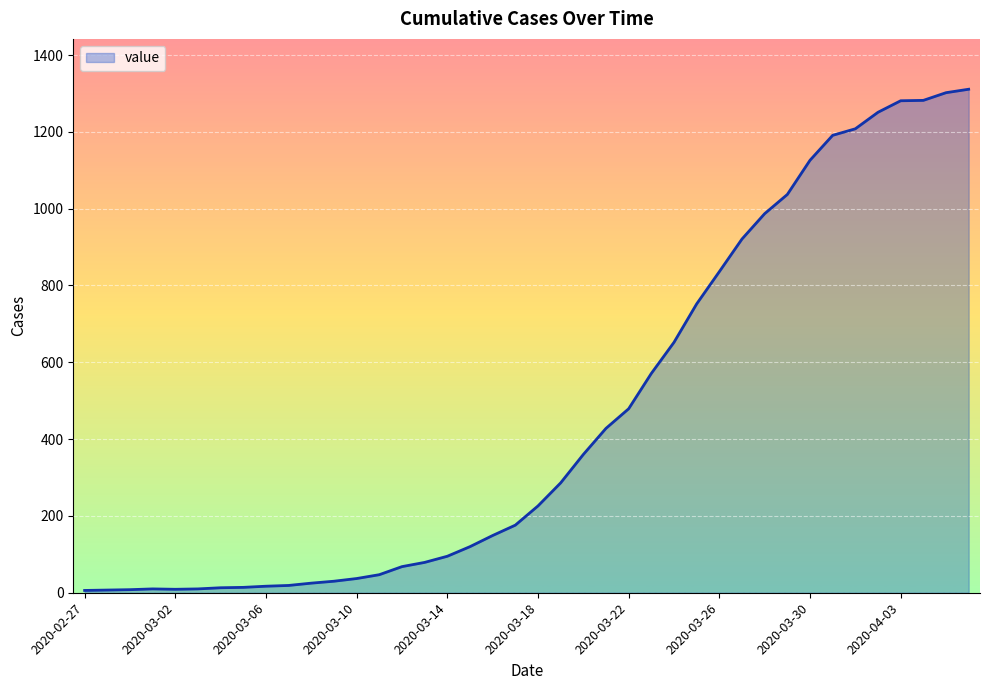

What is the greatest value displayed?

1311